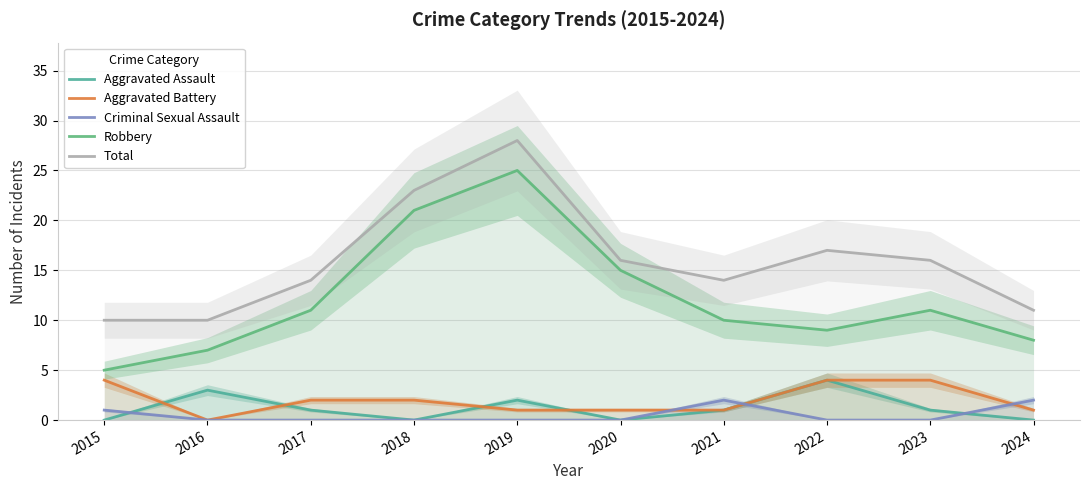

True or false: Total and Criminal Sexual Assault intersect in this chart.

False